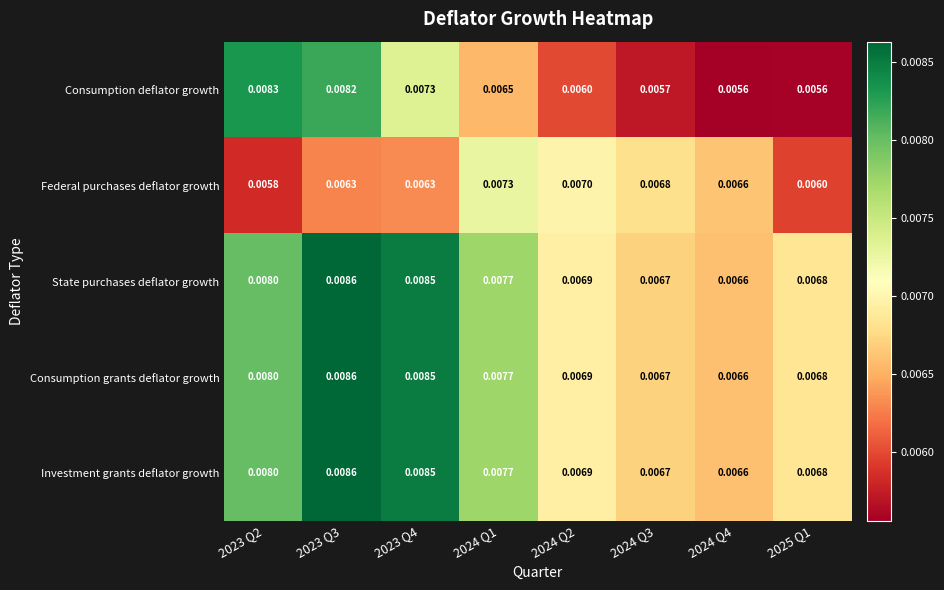

Which series has the widest spread of values?

Consumption deflator growth